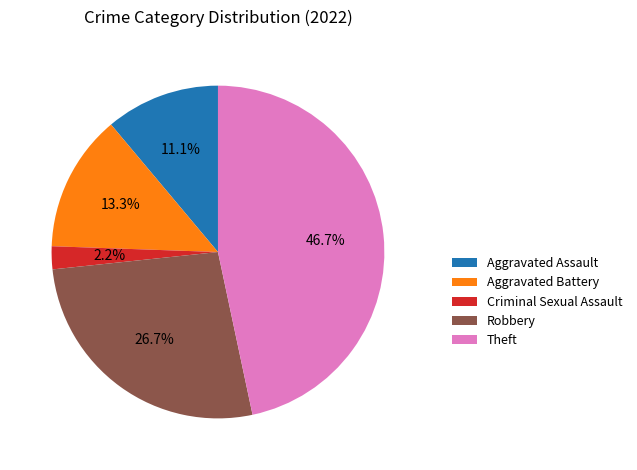

Which category has the biggest portion of the pie?

Theft